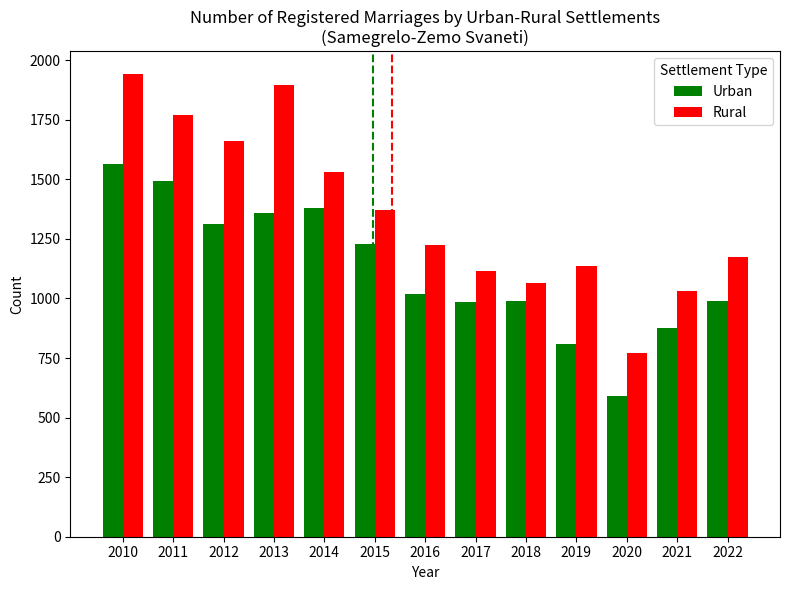

Are the bars horizontal?

No